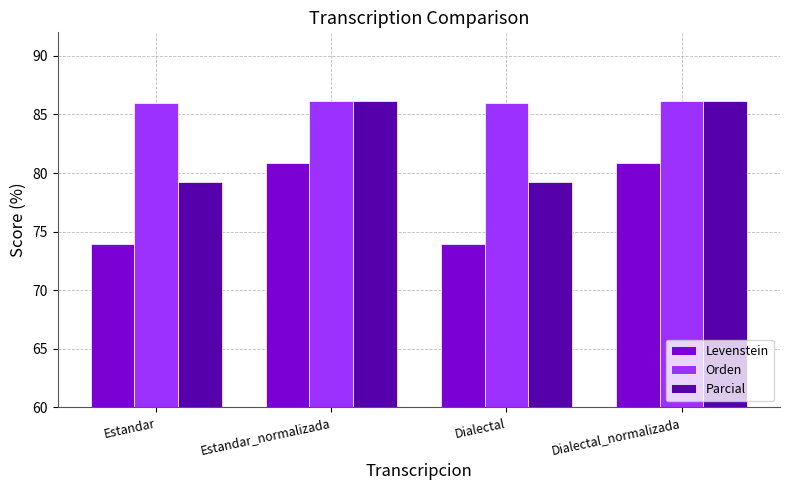

What position from the right is Dialectal_normalizada?

1